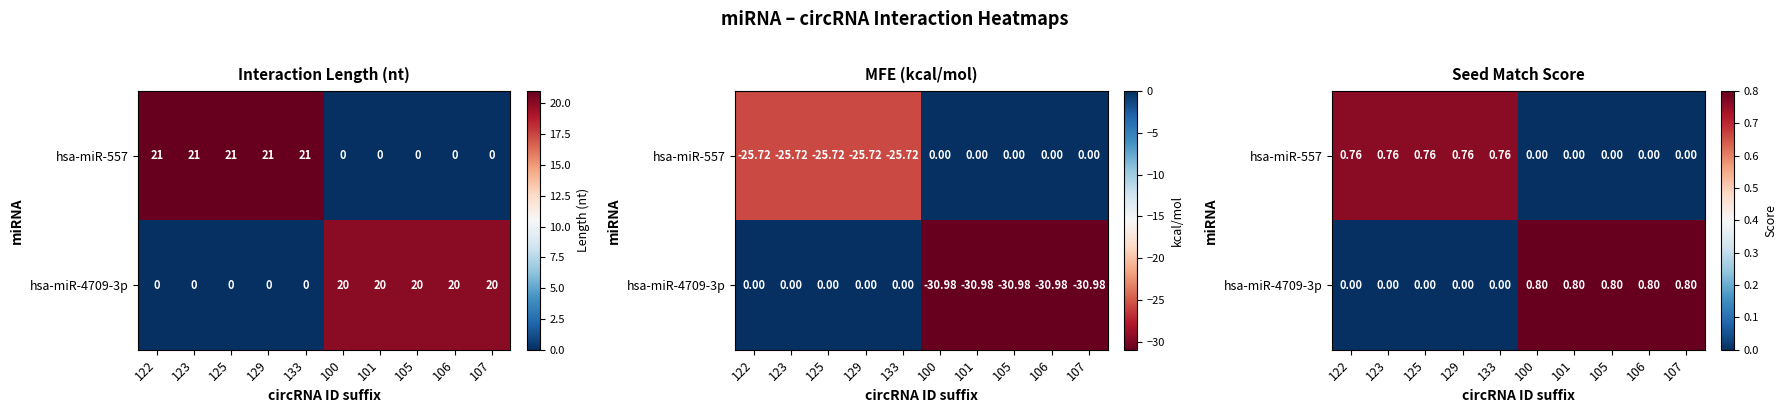

True or false: hsa-miR-4709-3p has a value of 0.4 at 125.

False